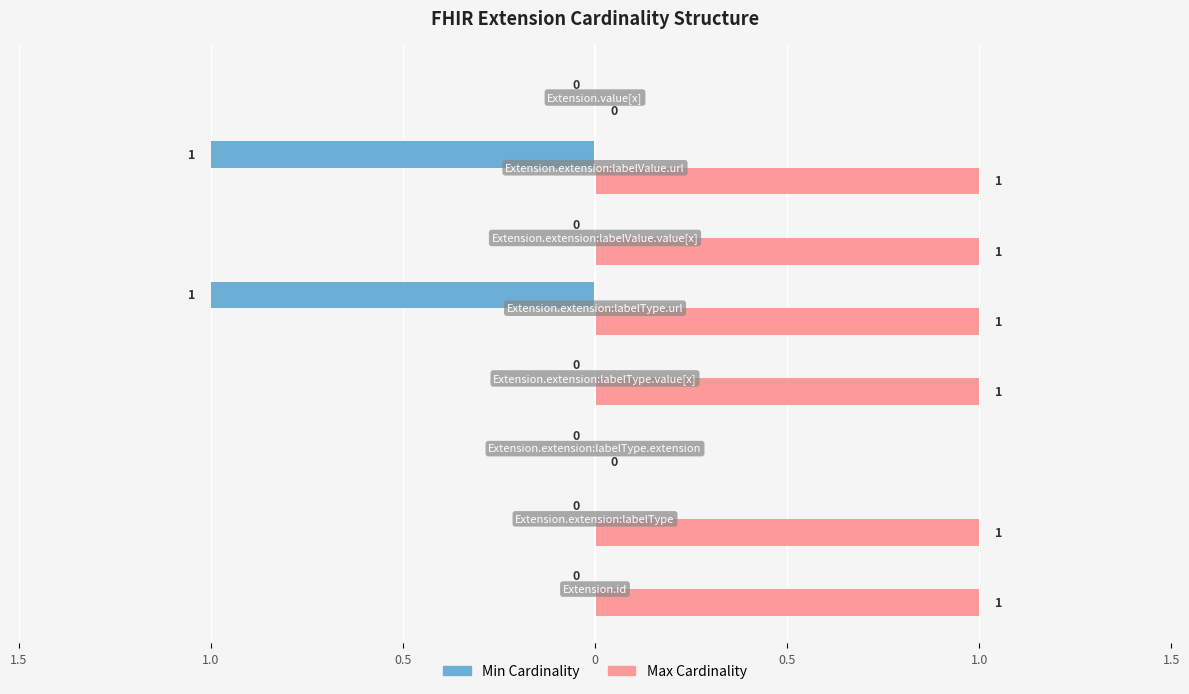

What are all the series names shown in the legend?

Min Cardinality, Max Cardinality